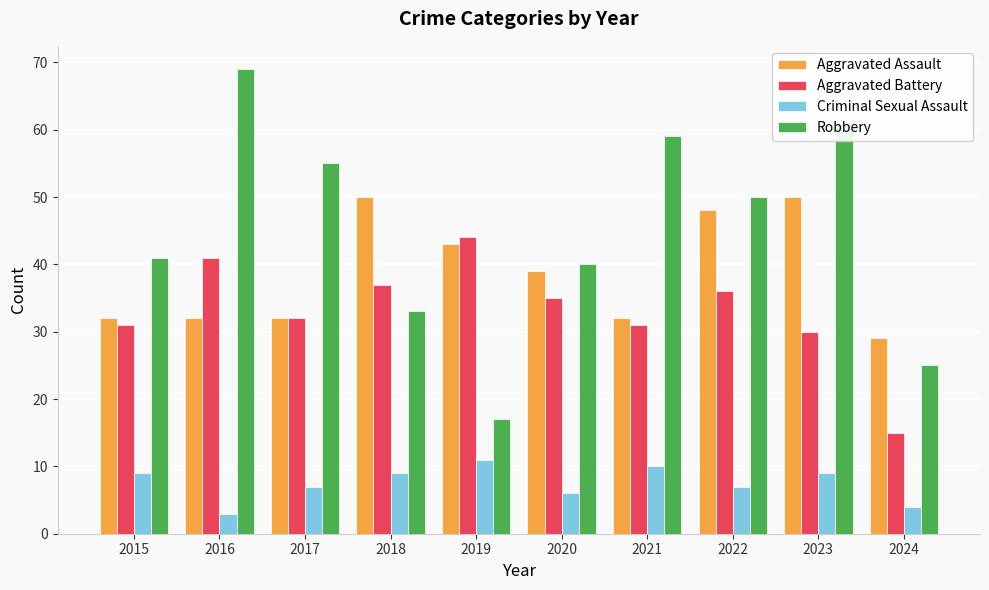

Read the Aggravated Assault value at 2023, to the nearest 10.

50